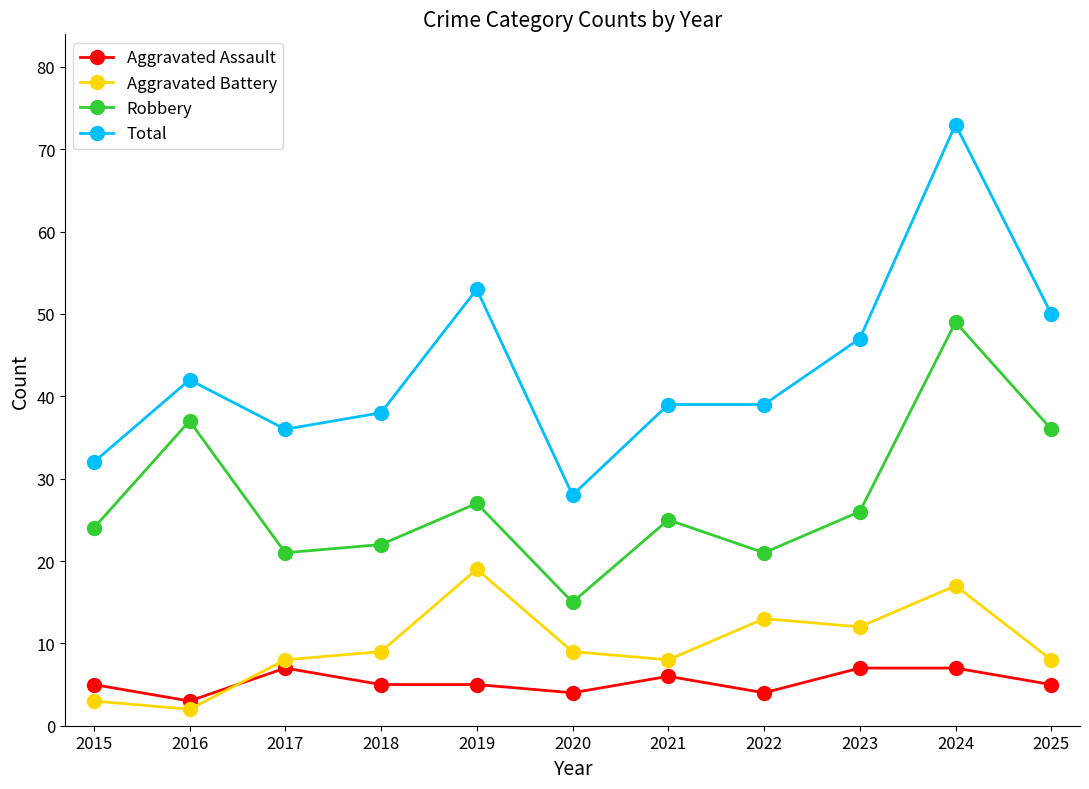

At which category does Robbery reach its first local peak?

2016